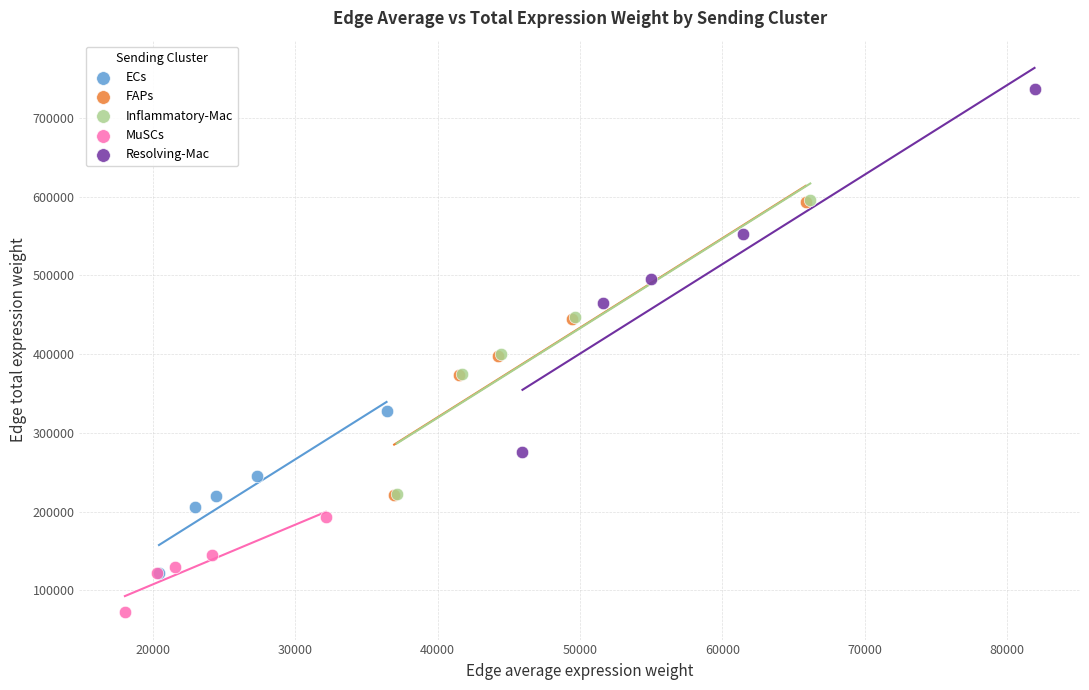

What are all the series names shown in the legend?

ECs, FAPs, Inflammatory-Mac, MuSCs, Resolving-Mac